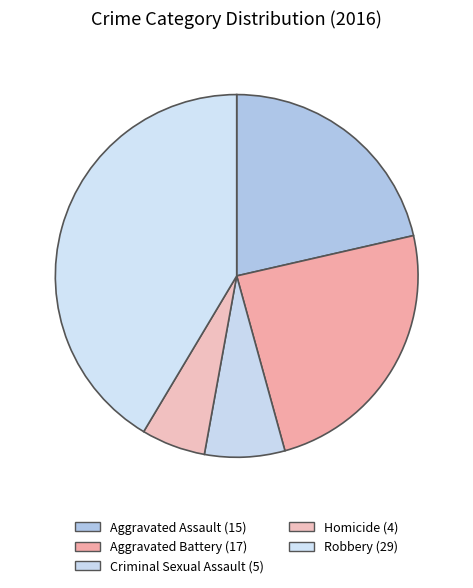

What is the largest slice in the pie chart?

Robbery